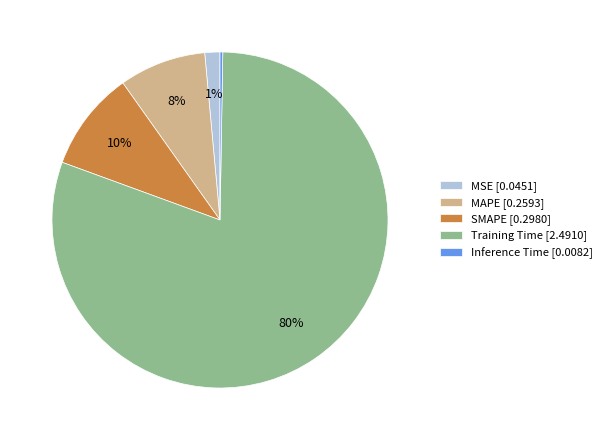

Between MAPE [0.2593] and Training Time [2.4910], which is larger?

Training Time [2.4910]